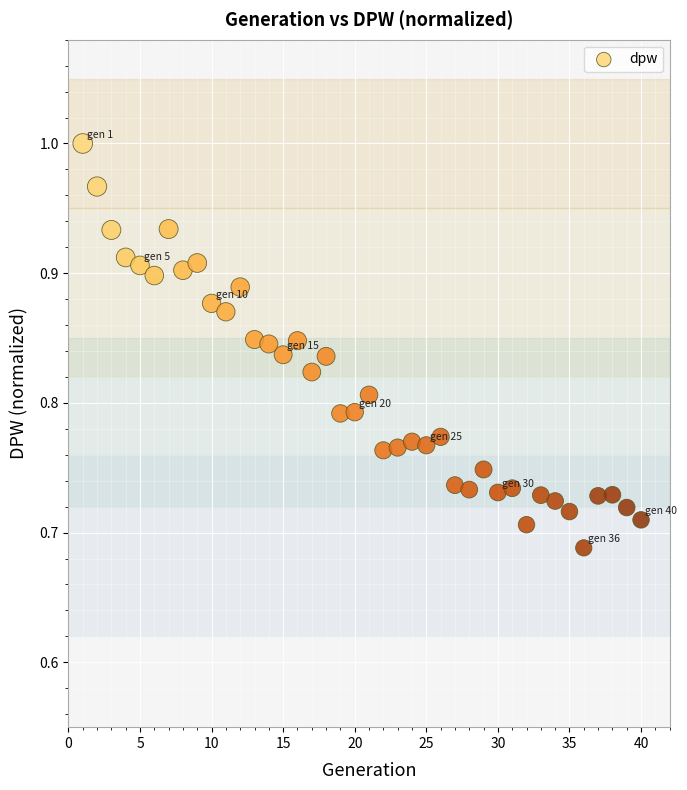

What is the range of X values (max minus min)?

39.0